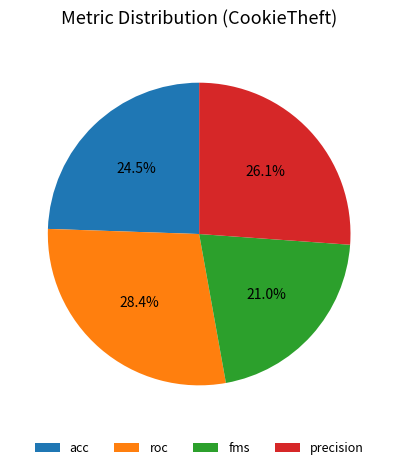

Which slice is the smallest?

fms